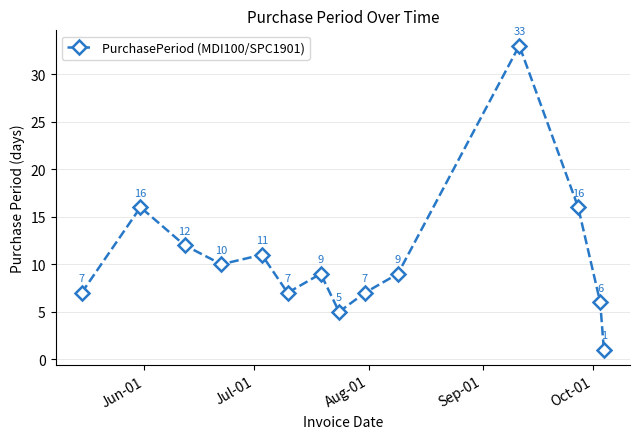

True or false: the data has more than 2 interior local peaks.

True